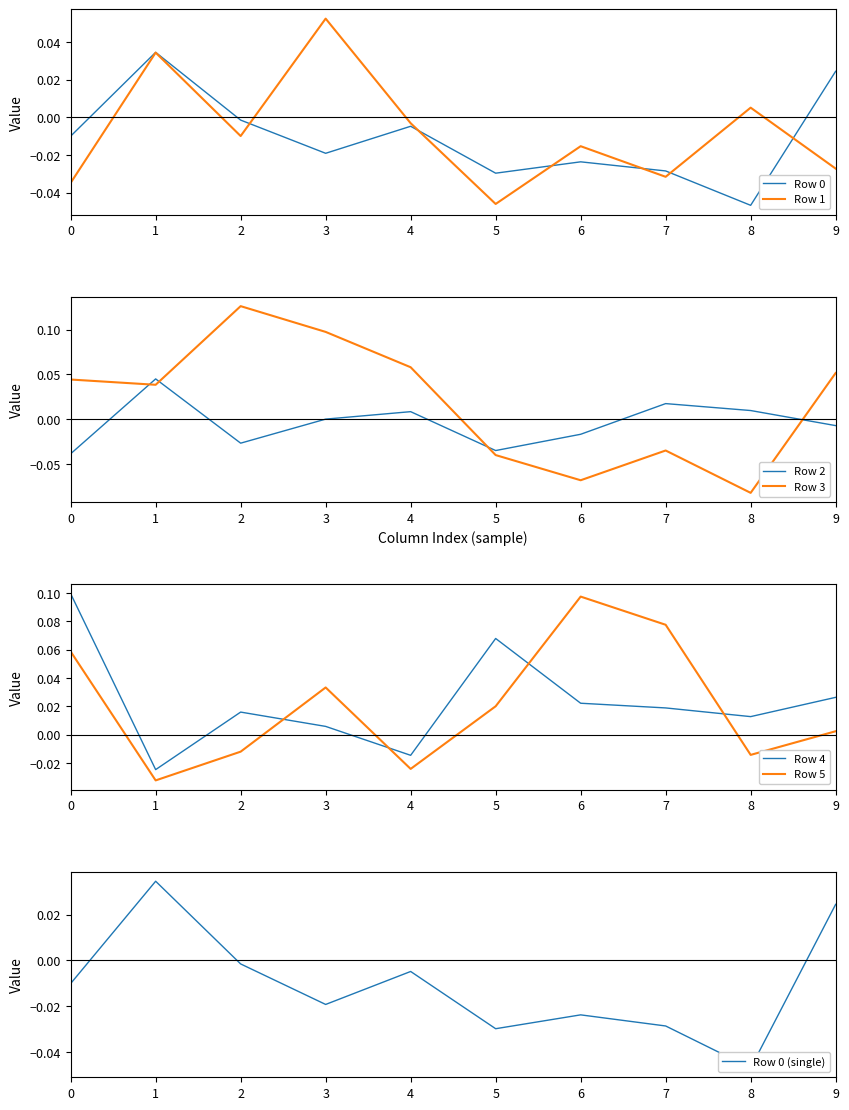

Where is Row 0 nearest to the value 0?

2